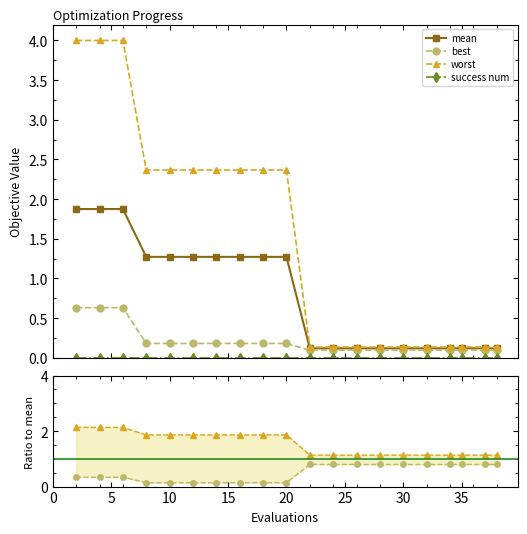

What is the lowest value of the mean series?

0.1